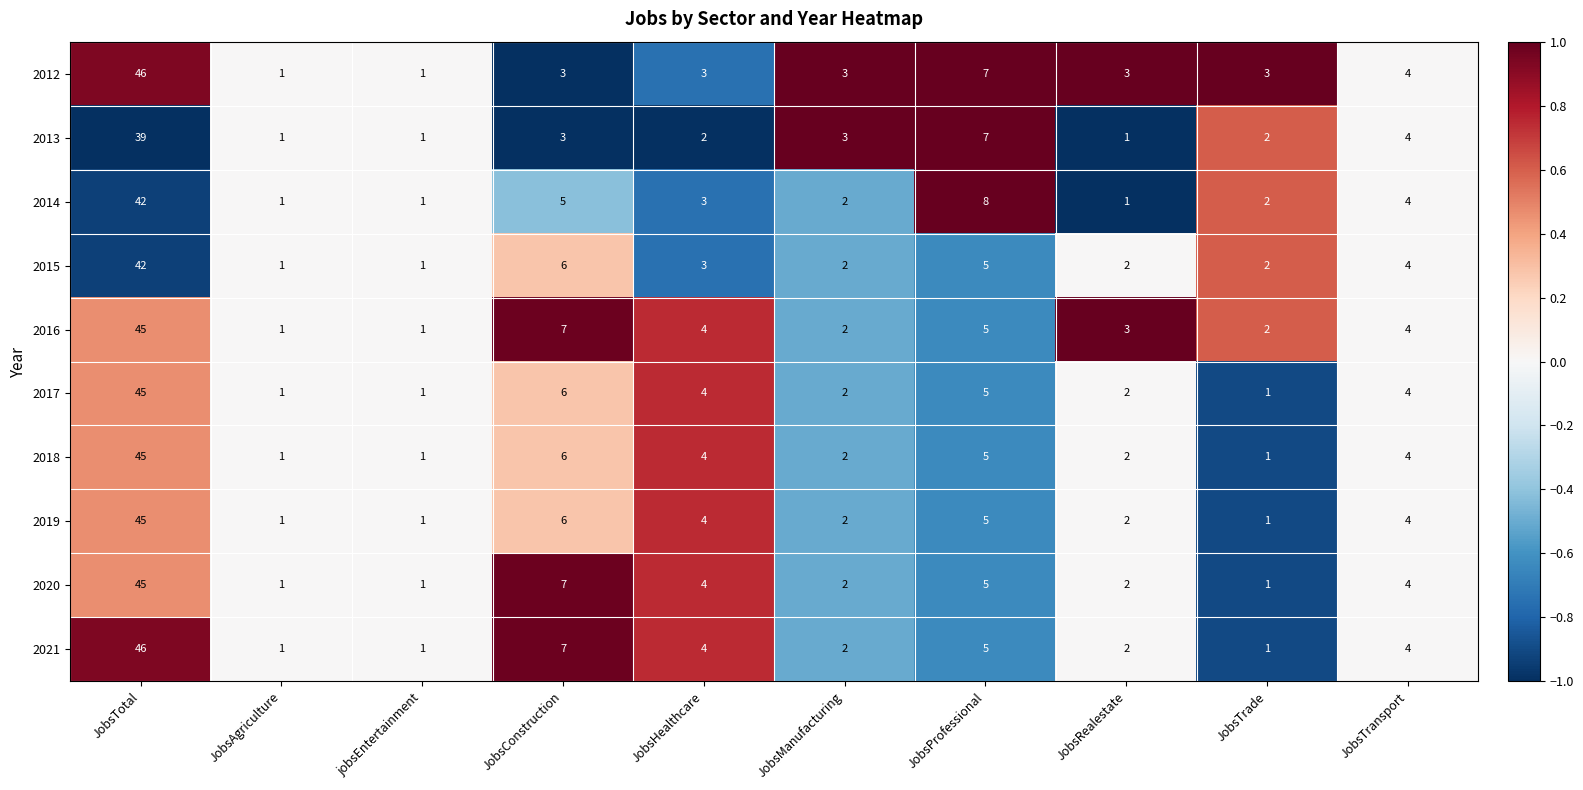

Which category has the highest value in the 2021 series?

JobsTotal